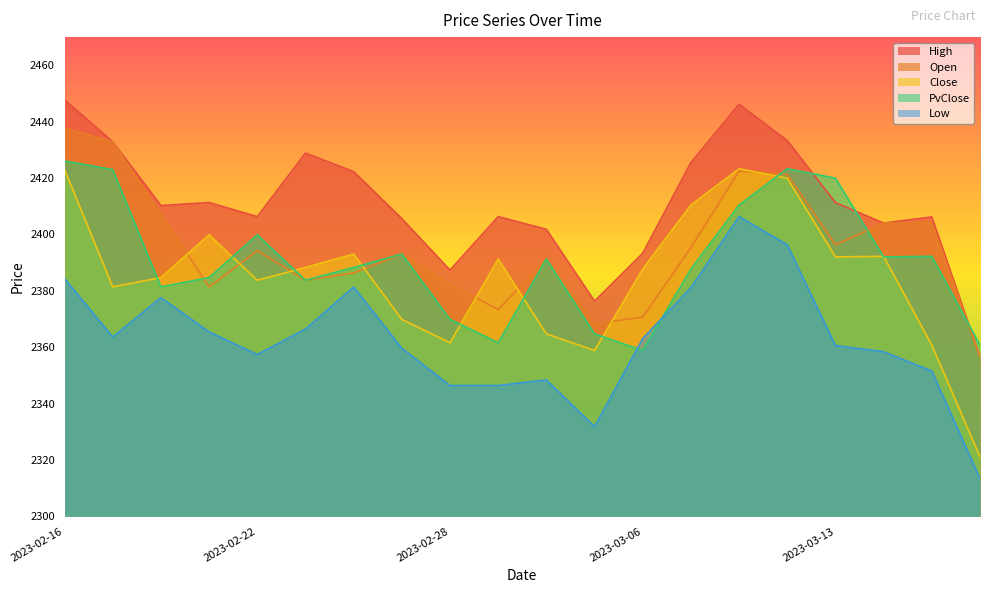

List the labels in order of PvClose value, smallest first.

2023-03-06, 2023-03-16, 2023-03-01, 2023-03-03, 2023-02-28, 2023-02-20, 2023-02-23, 2023-02-21, 2023-03-08, 2023-02-24, 2023-03-02, 2023-03-14, 2023-03-15, 2023-02-27, 2023-02-22, 2023-03-09, 2023-03-13, 2023-02-17, 2023-03-10, 2023-02-16